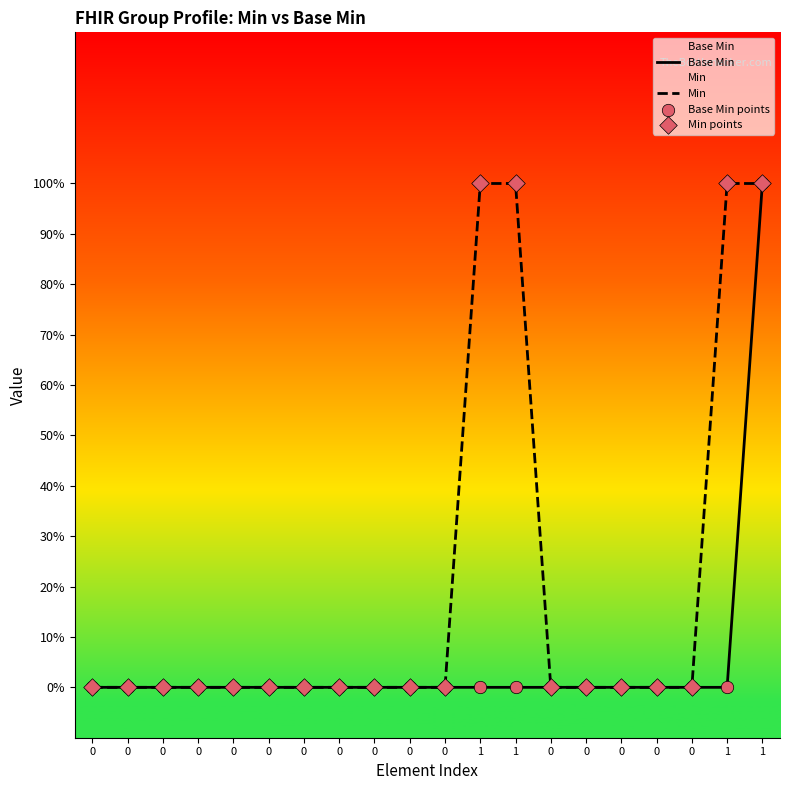

Which series contains the highest Y value?

Base Min